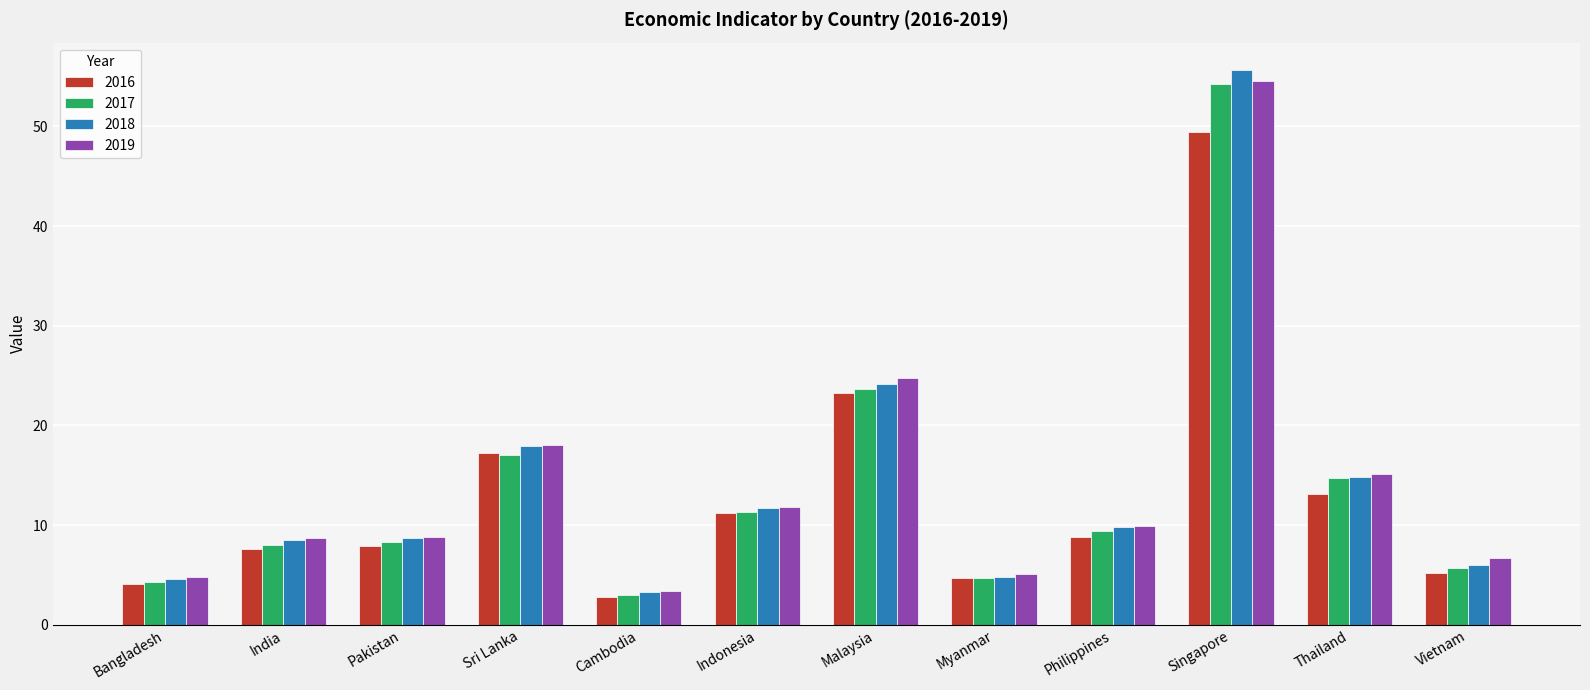

Is the value of 2019 at Singapore greater than the value of 2016 at Myanmar?

Yes